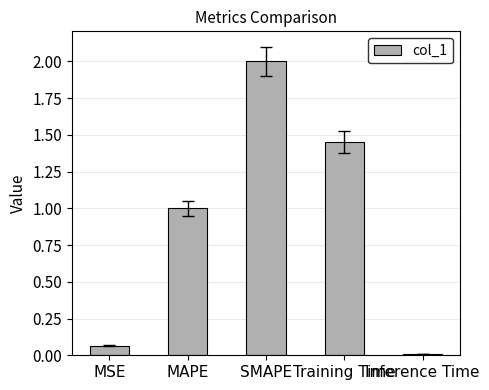

What is the greatest value displayed?

2.0